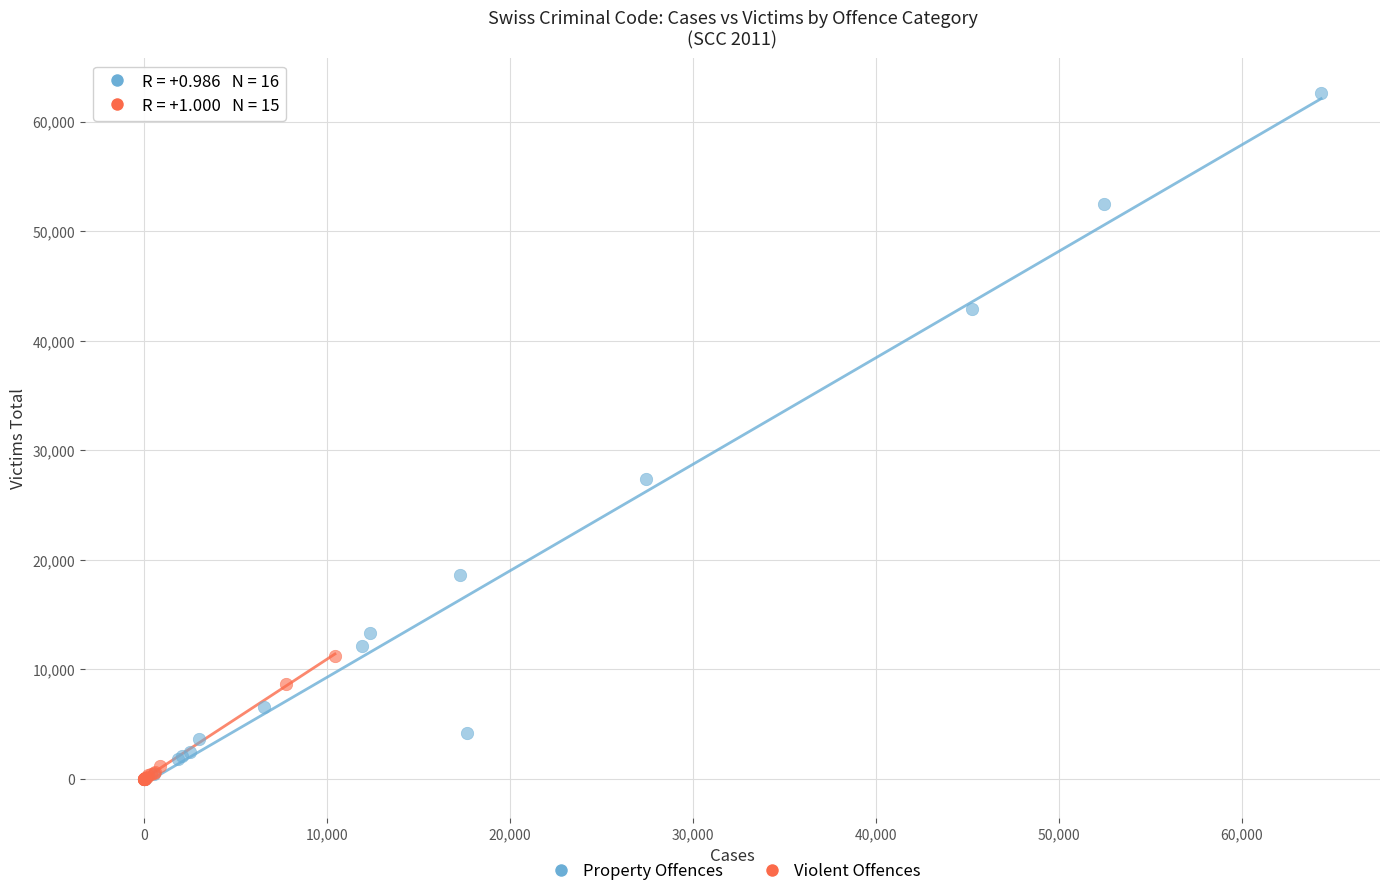

What are all the series names shown in the legend?

Property Offences, Violent Offences